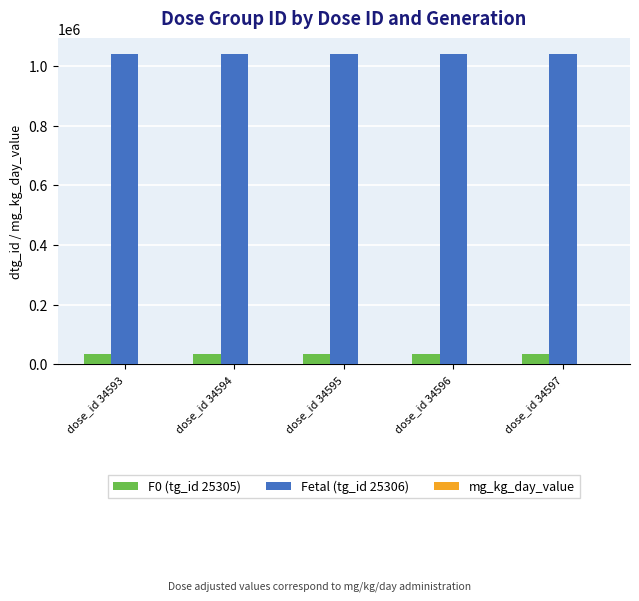

Which series has the largest total across all categories?

Fetal (tg_id 25306)